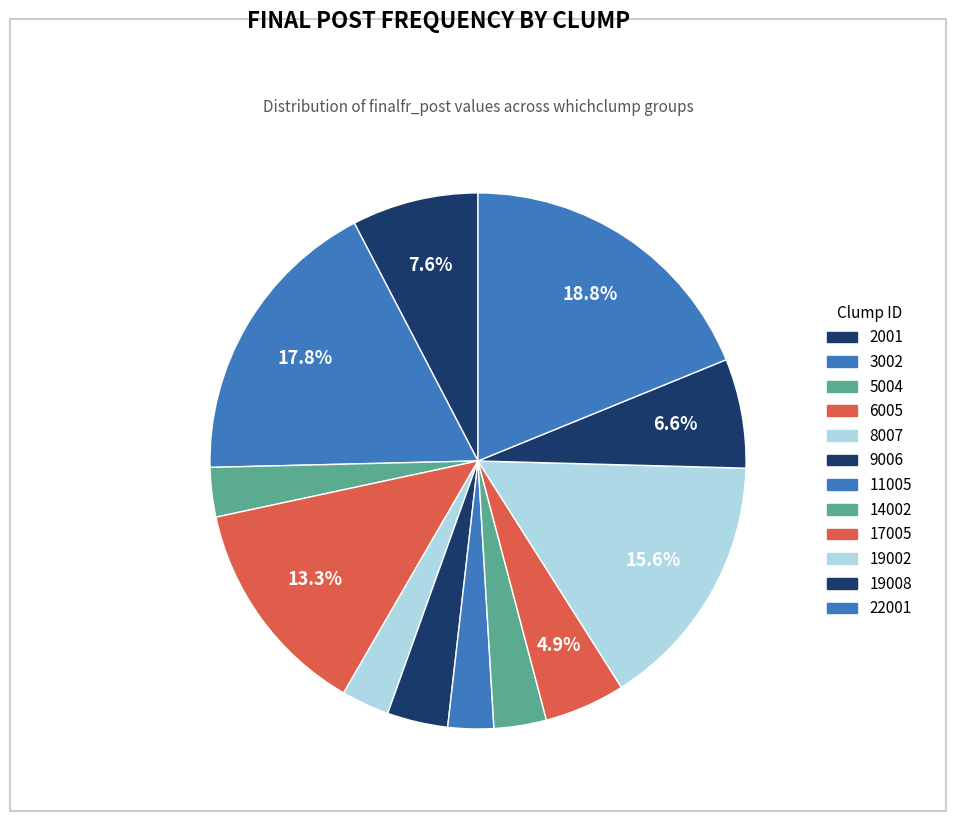

How many segments does this pie chart have?

12